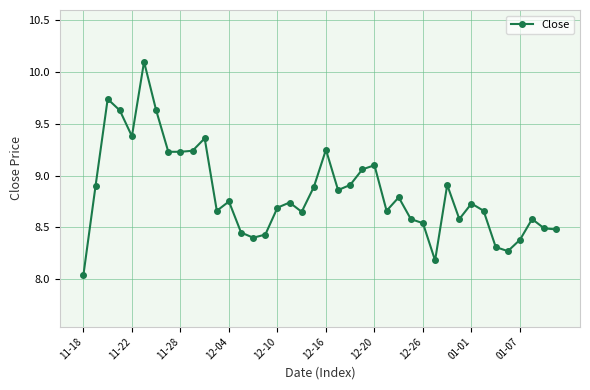

What is the sum of all values?

353.5